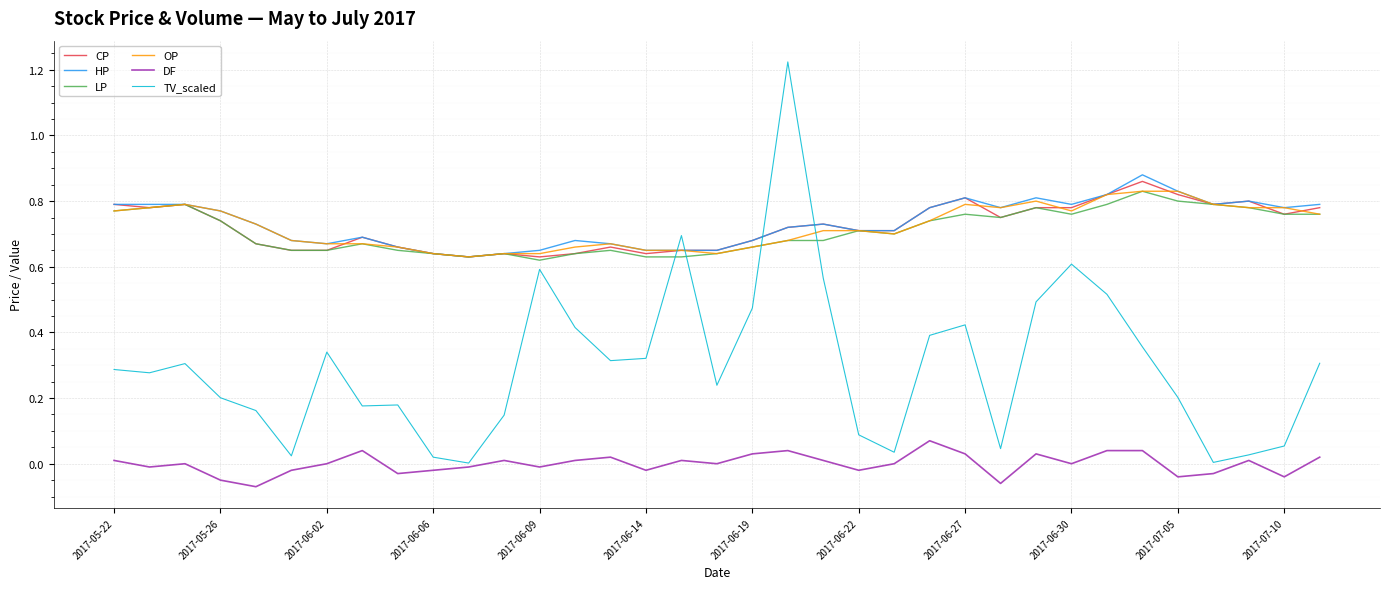

True or false: DF and HP cross at least once.

False